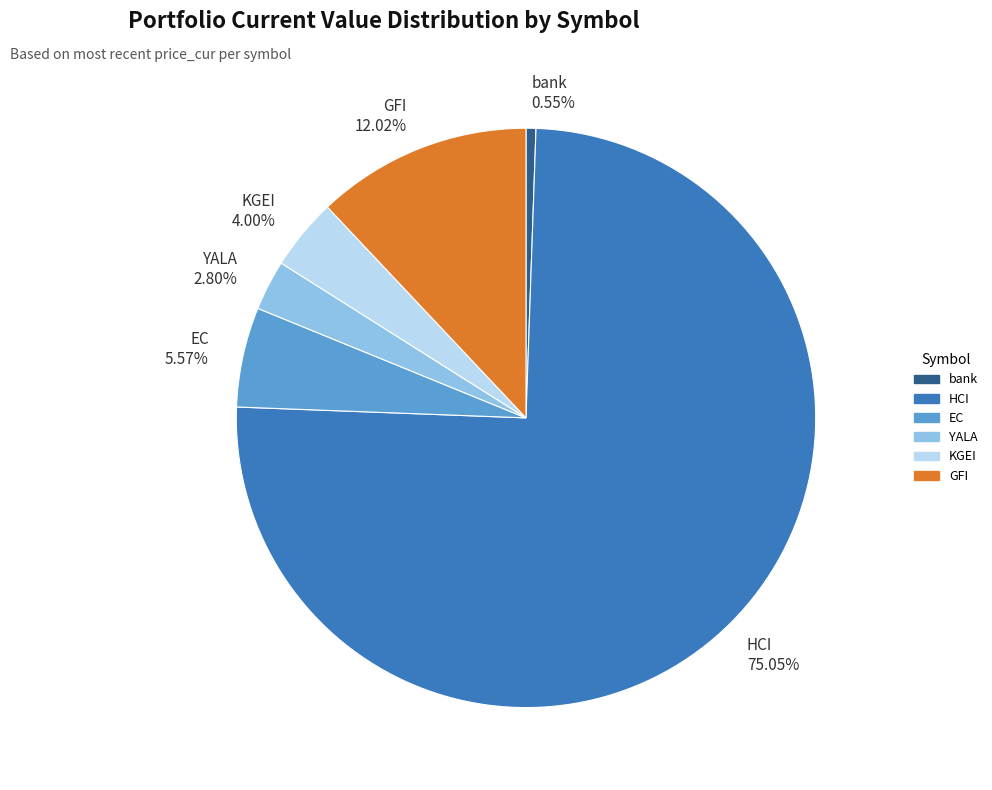

True or false: HCI accounts for 62% of the total.

False